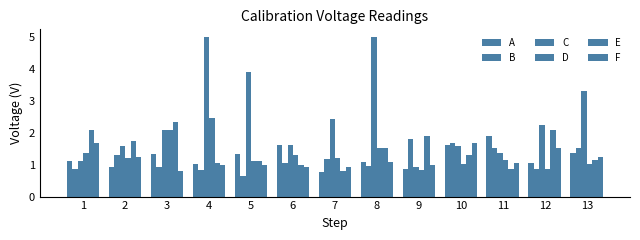

Count the number of data series in this chart.

6